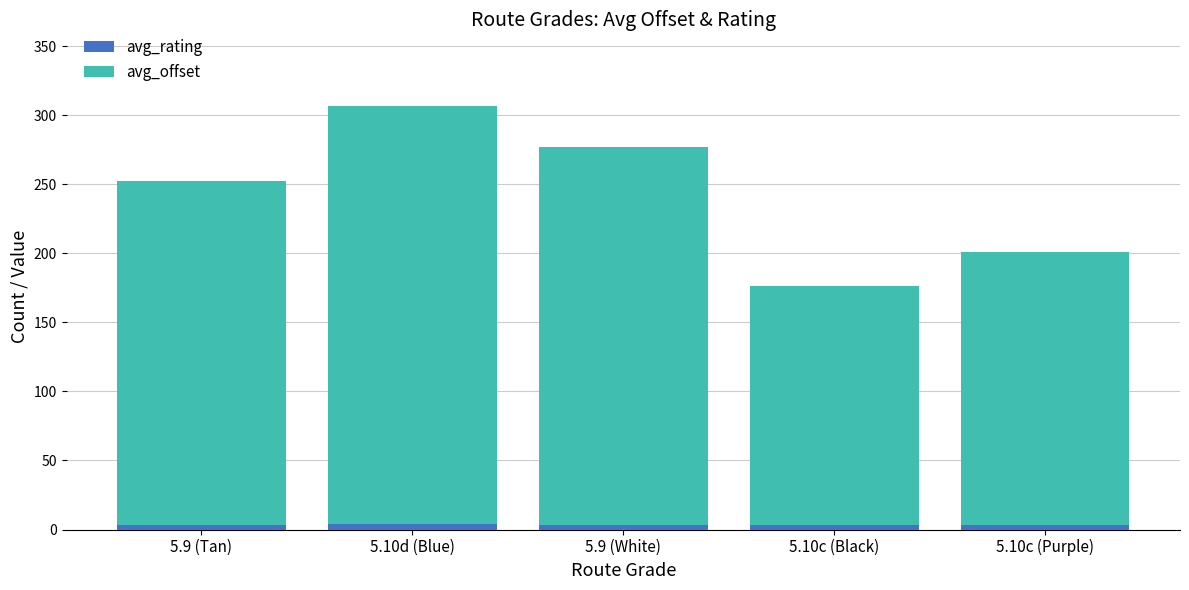

What is the average value of the avg_rating series?

3.2